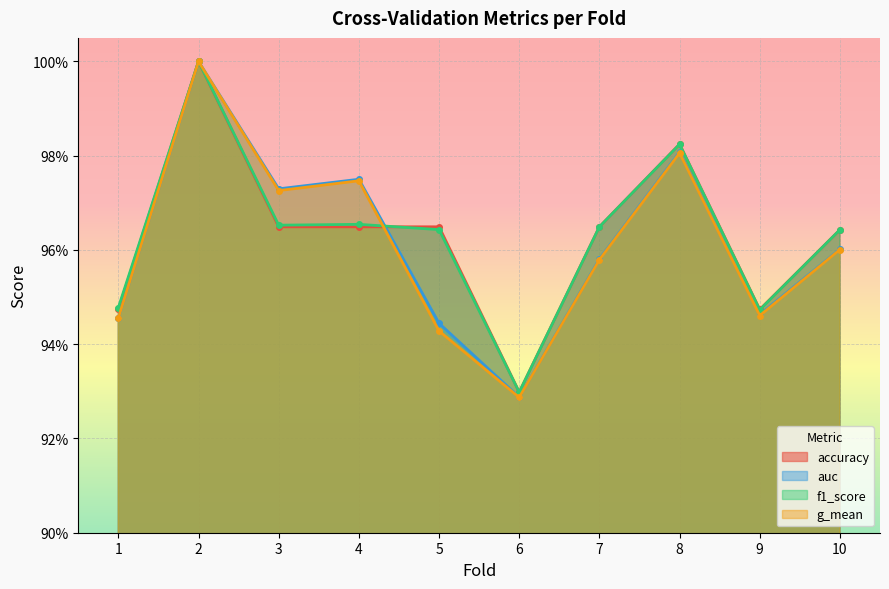

How many lines are shown in the chart?

4